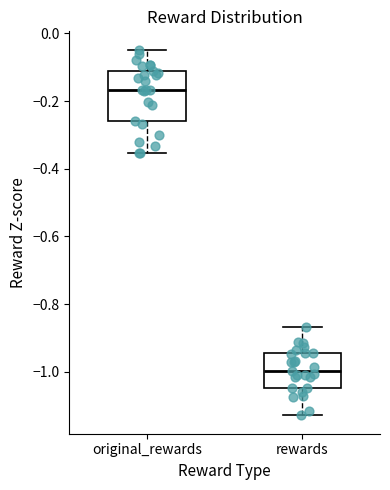

Comparing the boxes themselves (not the whiskers), which one is the tallest?

original_rewards